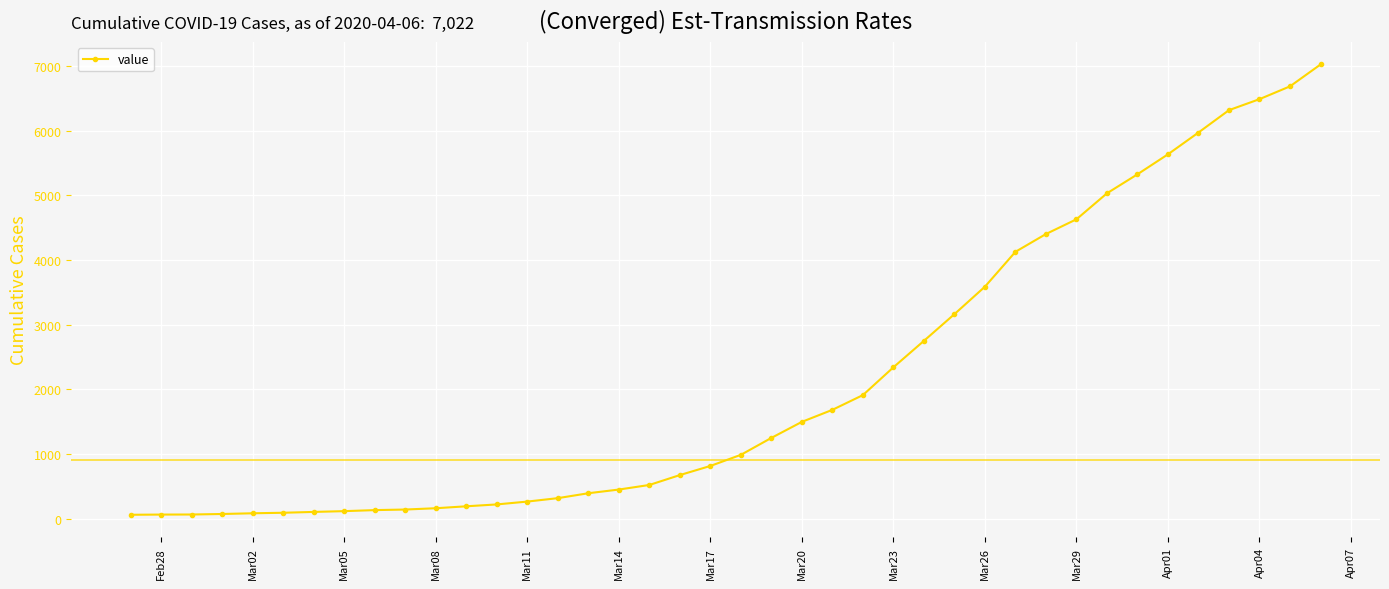

What is the maximum value shown in the chart?

7022